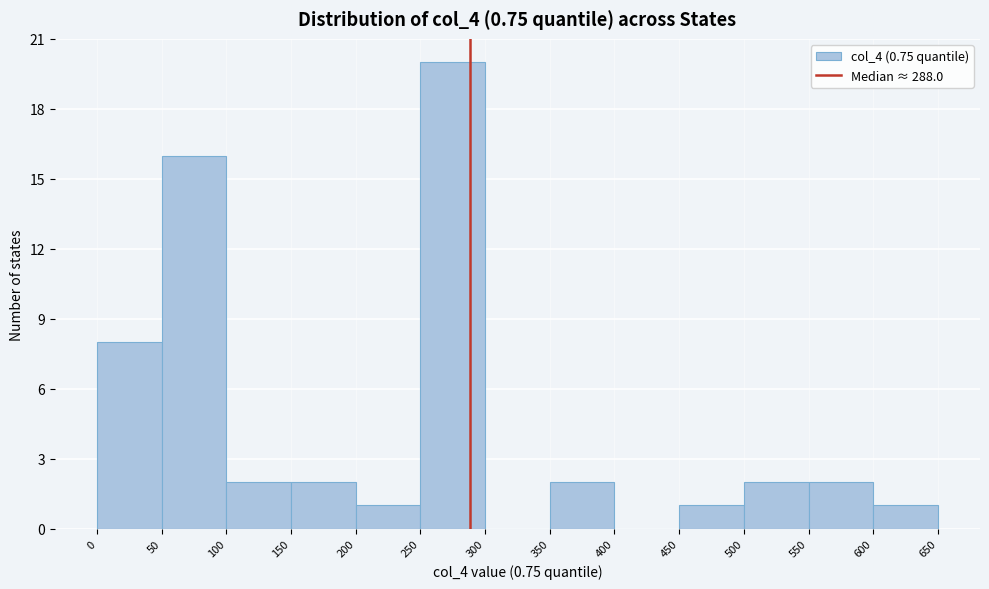

How tall is the bar that spans 350 to 400 on the x-axis? The values are not printed on the chart, so give them approximately, as read against the axis.

2